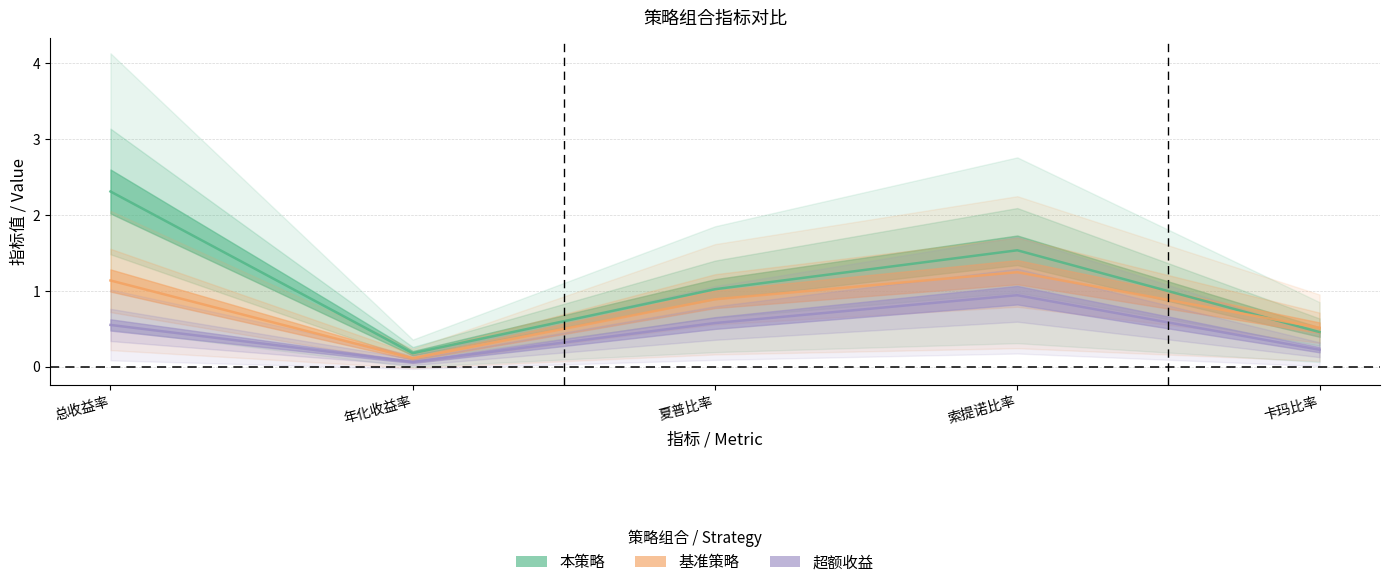

List the series in order of their peak value, lowest first.

超额收益, 基准策略, 本策略